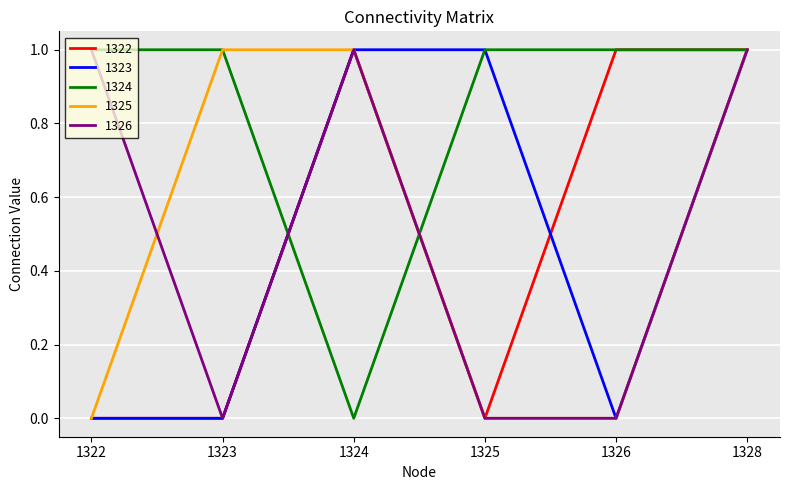

How many series are shown in this chart?

5